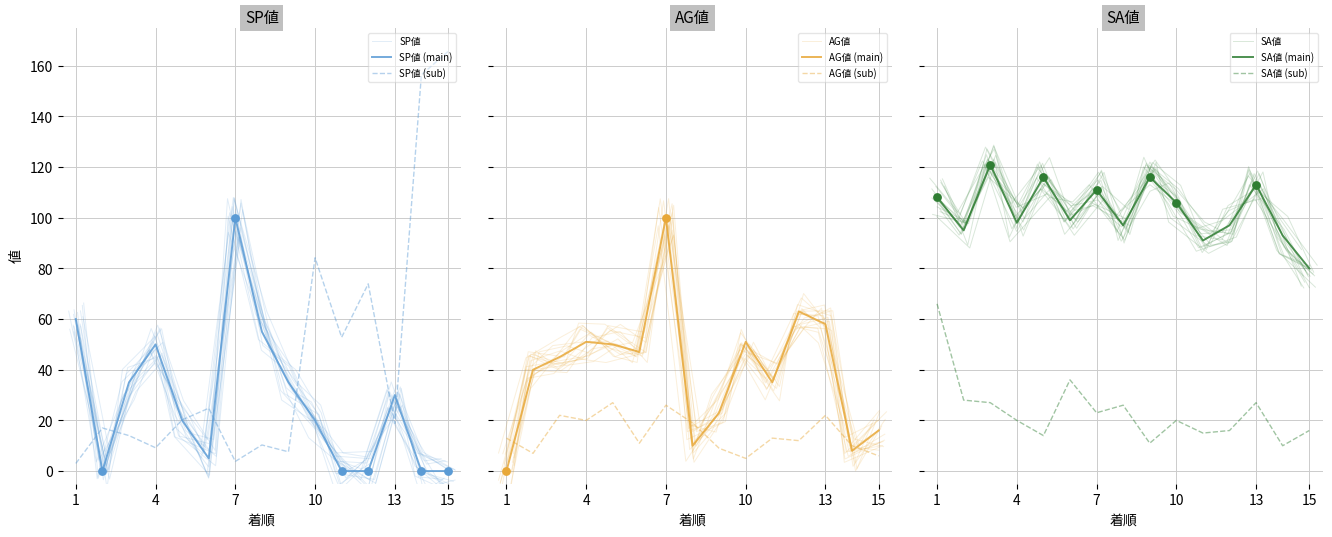

Is the value of SA値 at 4 greater than the value of 戦数 at 7?

Yes